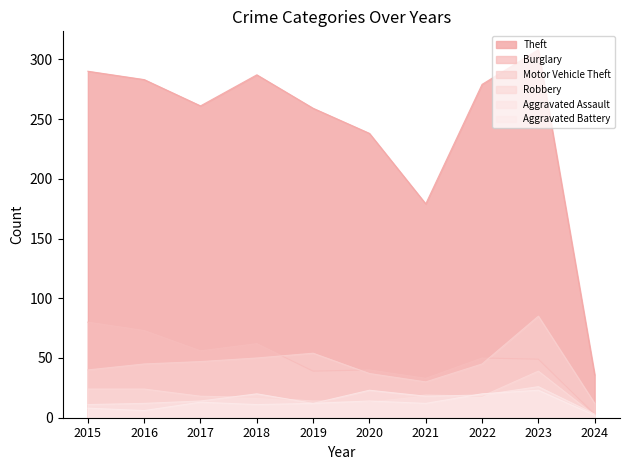

Is the value of Motor Vehicle Theft at 2024 greater than the value of Aggravated Battery at 2021?

No